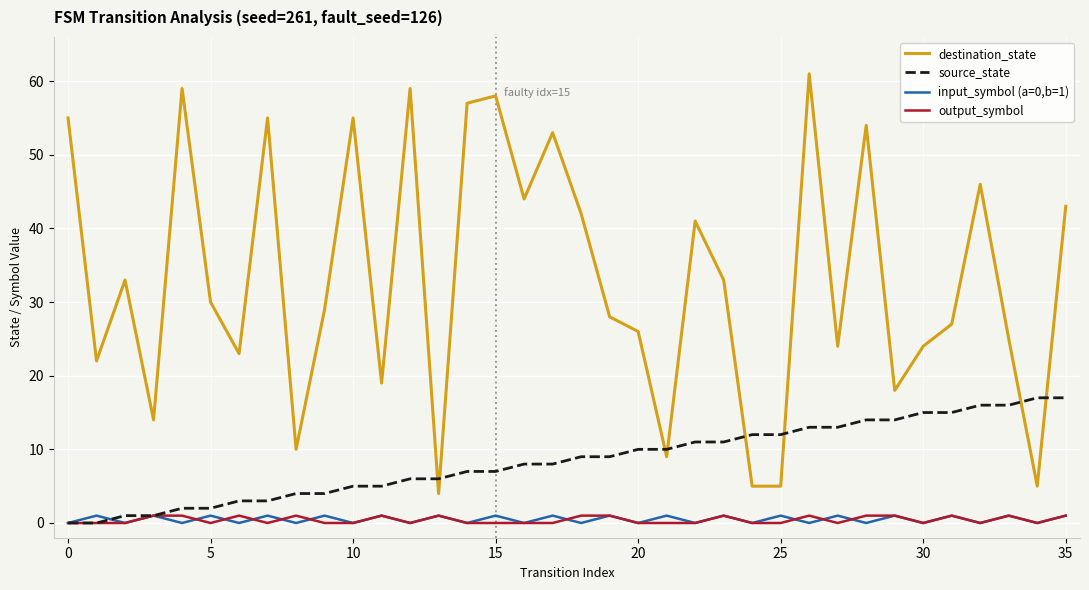

Which series has the widest spread of values?

destination_state